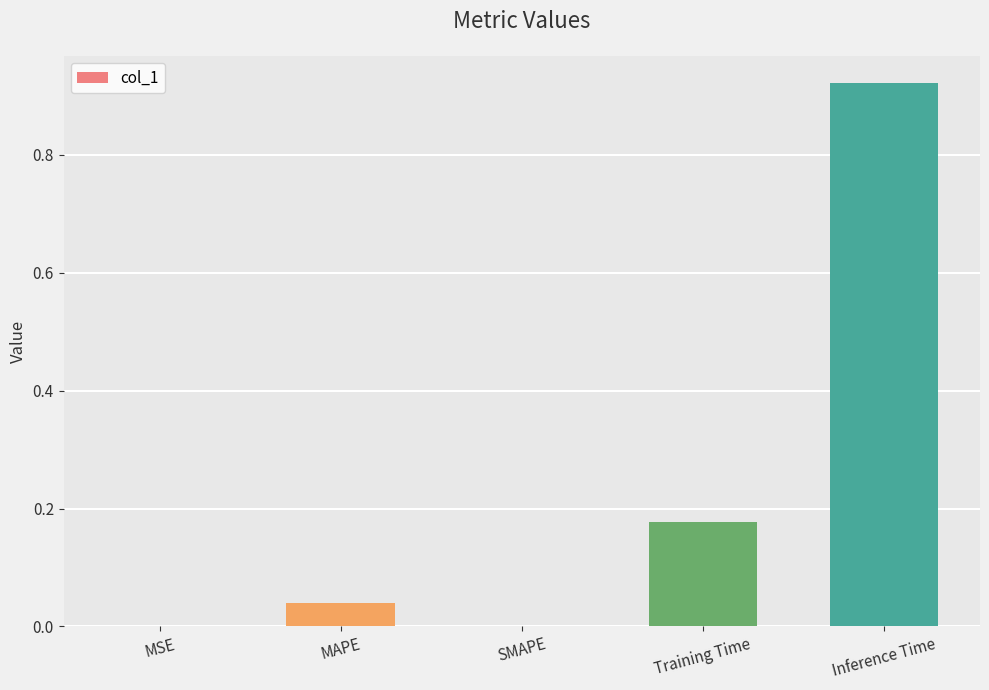

Between MSE and Training Time, which is larger?

Training Time